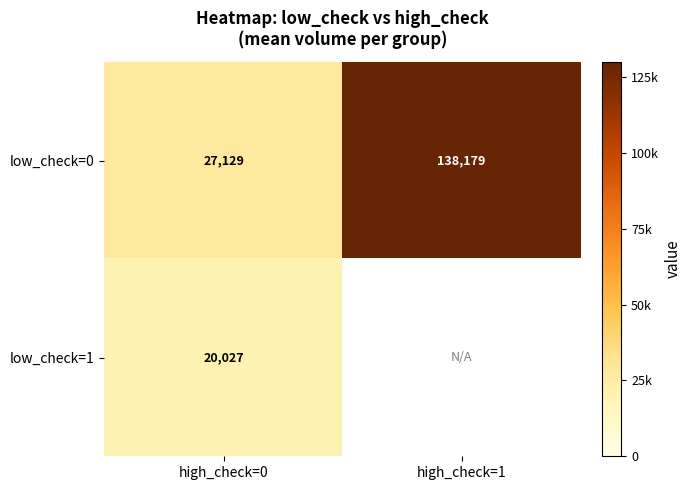

Is the value of low_check=0 at high_check=0 greater than the value of low_check=1 at high_check=0?

Yes